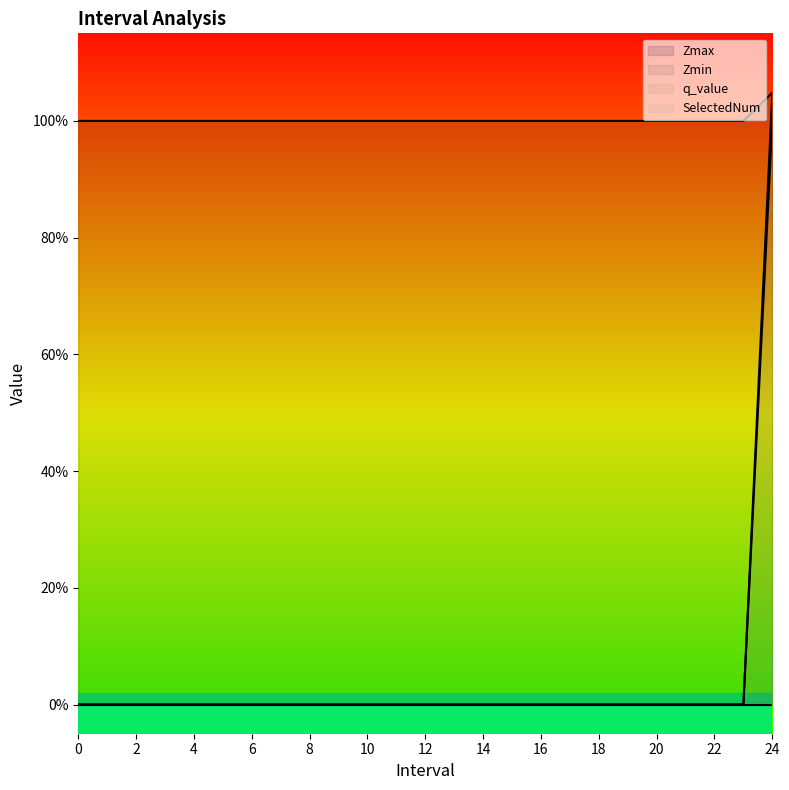

Does the chart display data point markers on the line(s)?

No